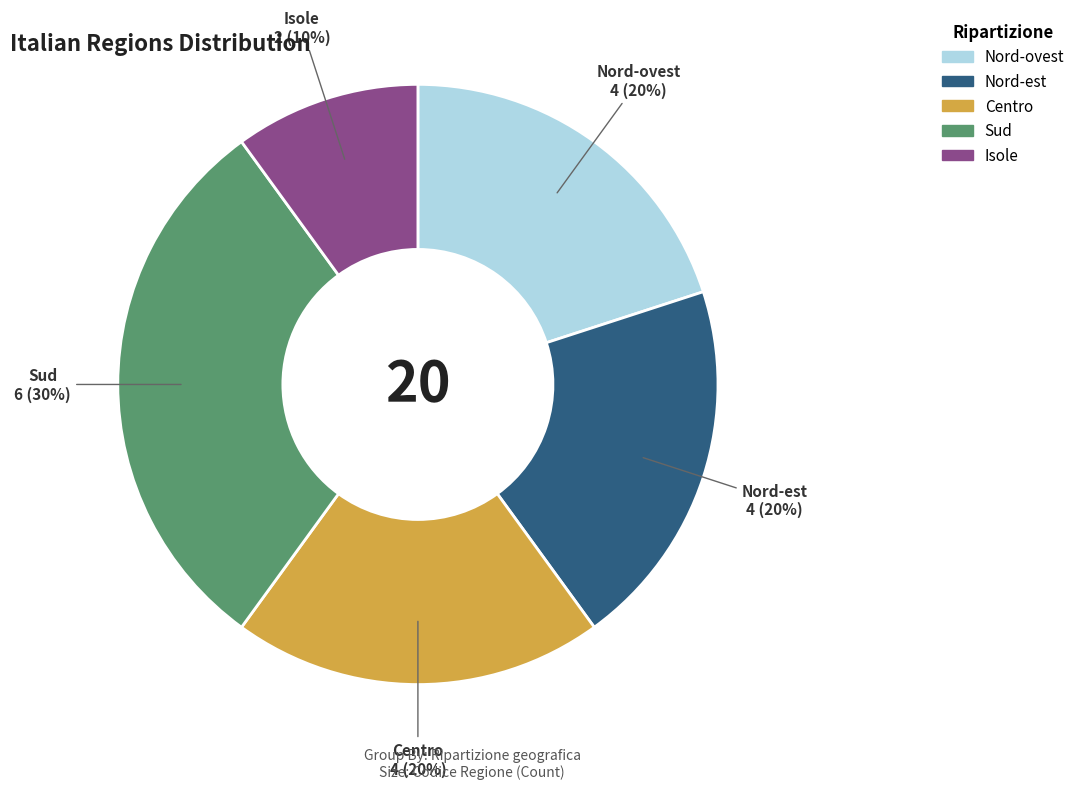

The Nord-est slice represents 34% of the pie. True or false?

False